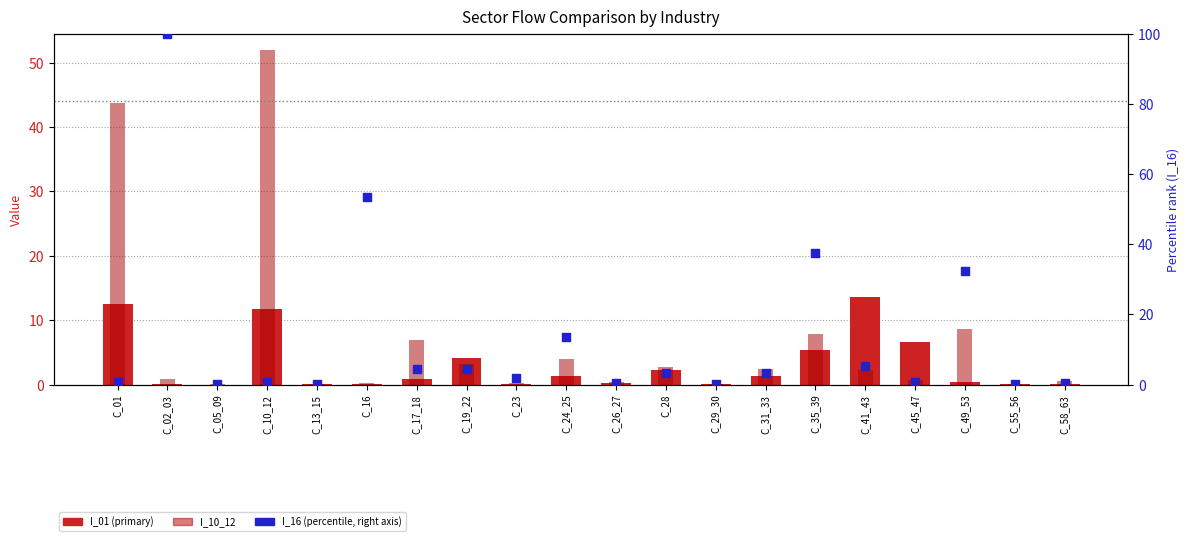

What is the total value across all series at C_58_63?

1.1